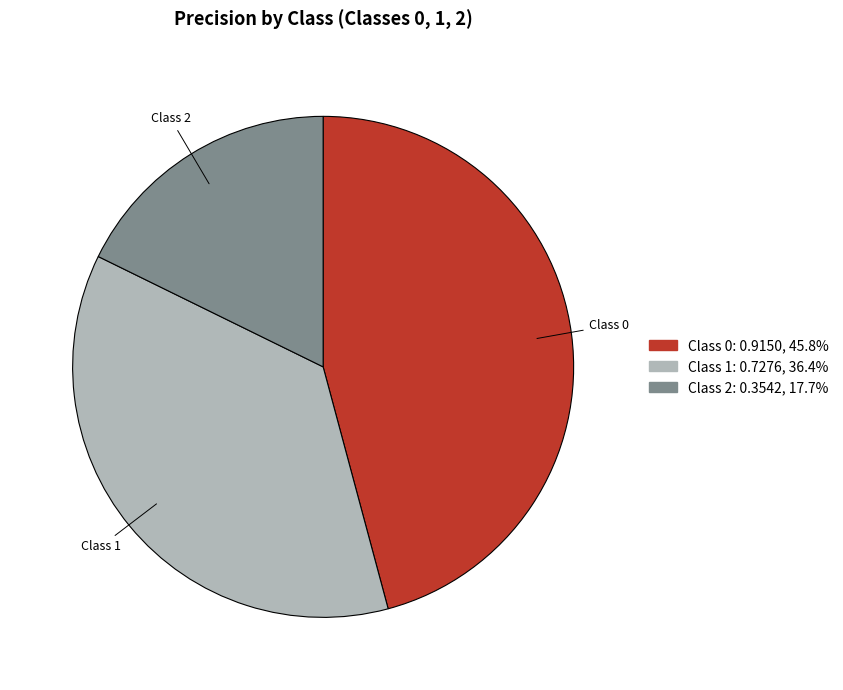

Is the sum of Class 2 and Class 1 greater than half?

Yes